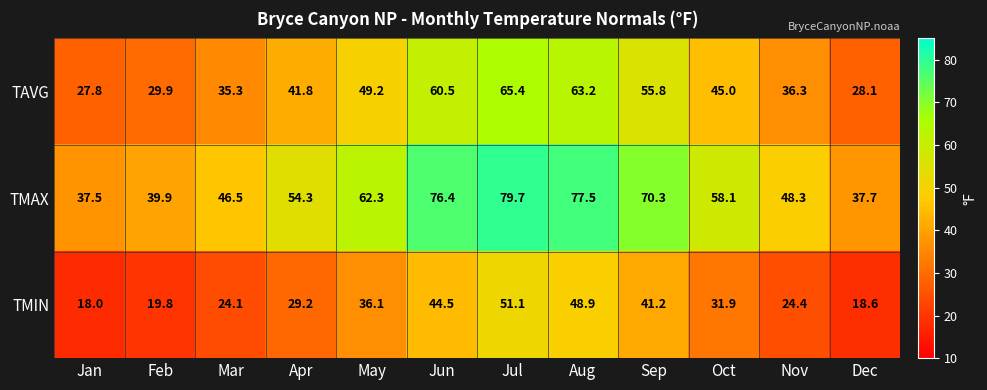

True or false: TAVG has a value of 37.6 at Jun.

False